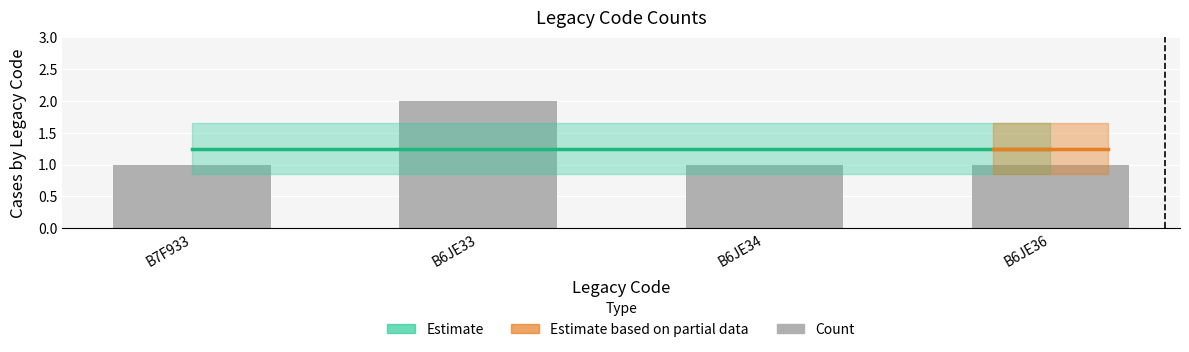

Reading right to left, transcribe all the data shown in this chart.

B6JE36=1	B6JE34=1	B6JE33=2	B7F933=1